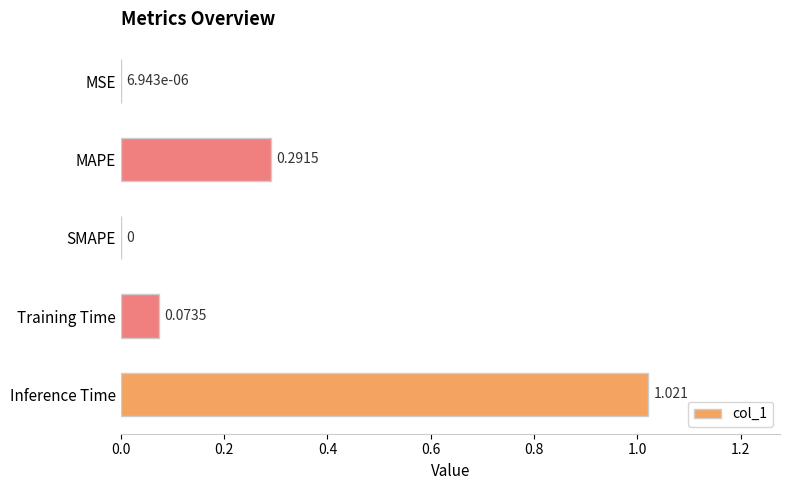

Does the chart contain stacked bars?

No